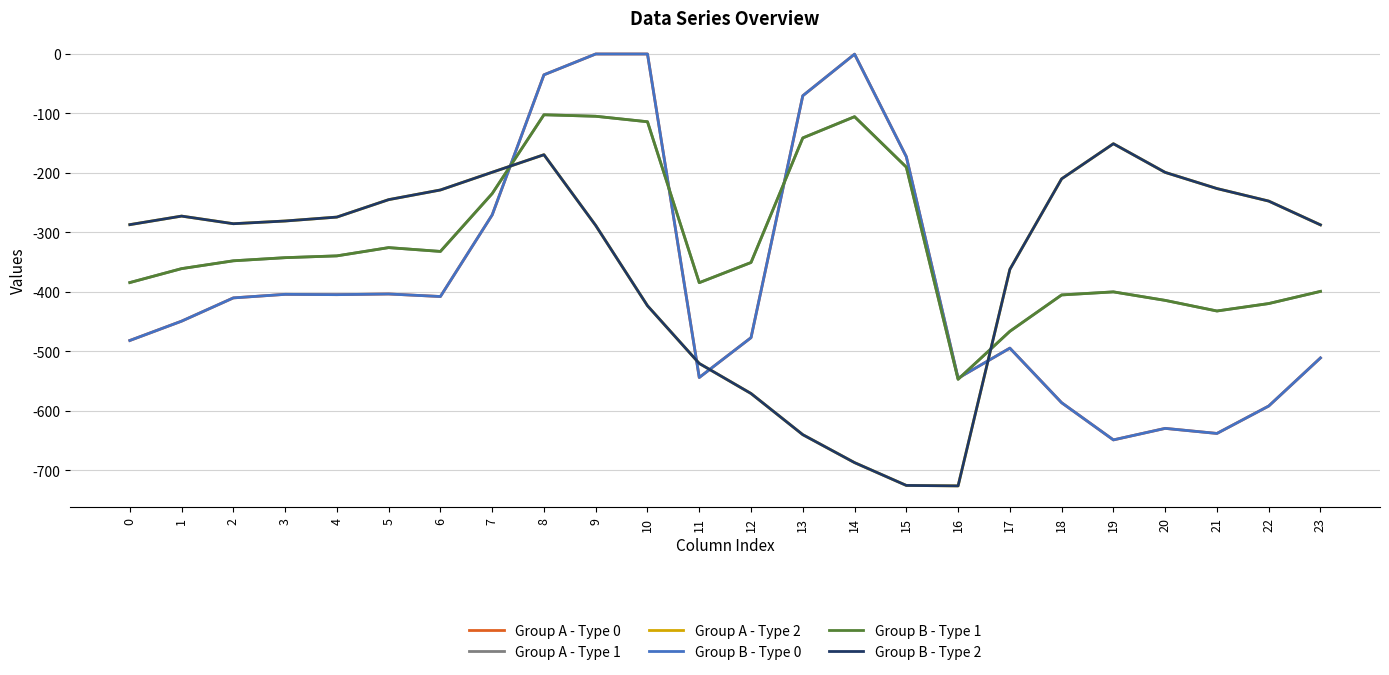

At which category is the sum across all series the highest?

8